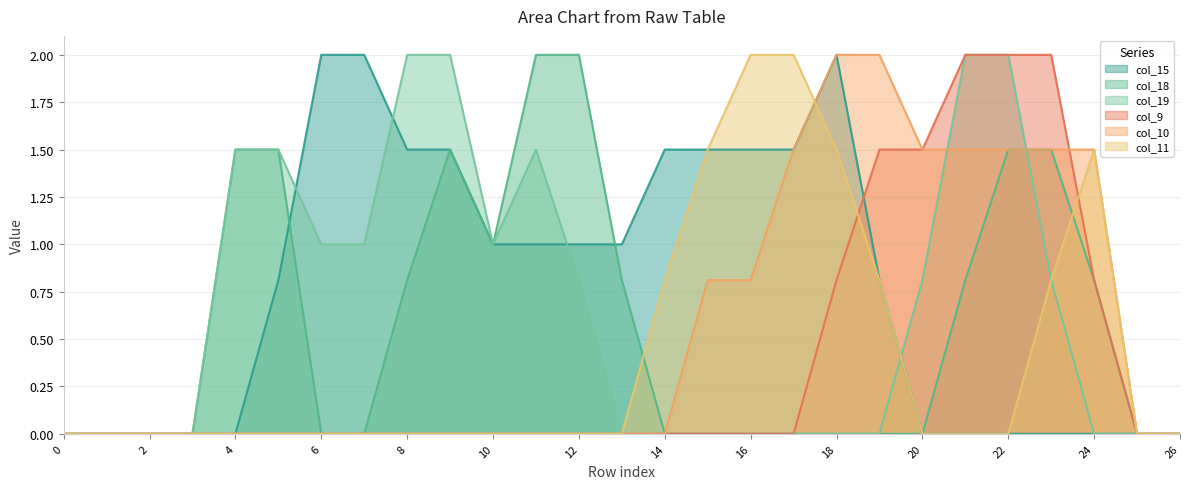

The col_9 series shows 0.0 at 15. True or false?

True